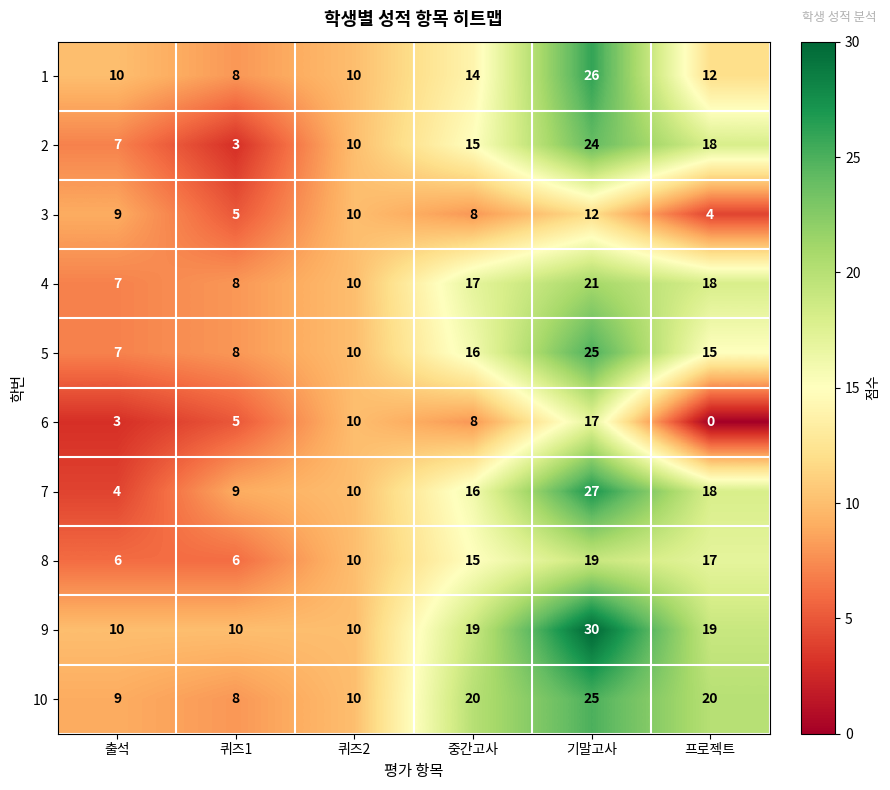

Count the 2 values in the range 7 to 18.

4